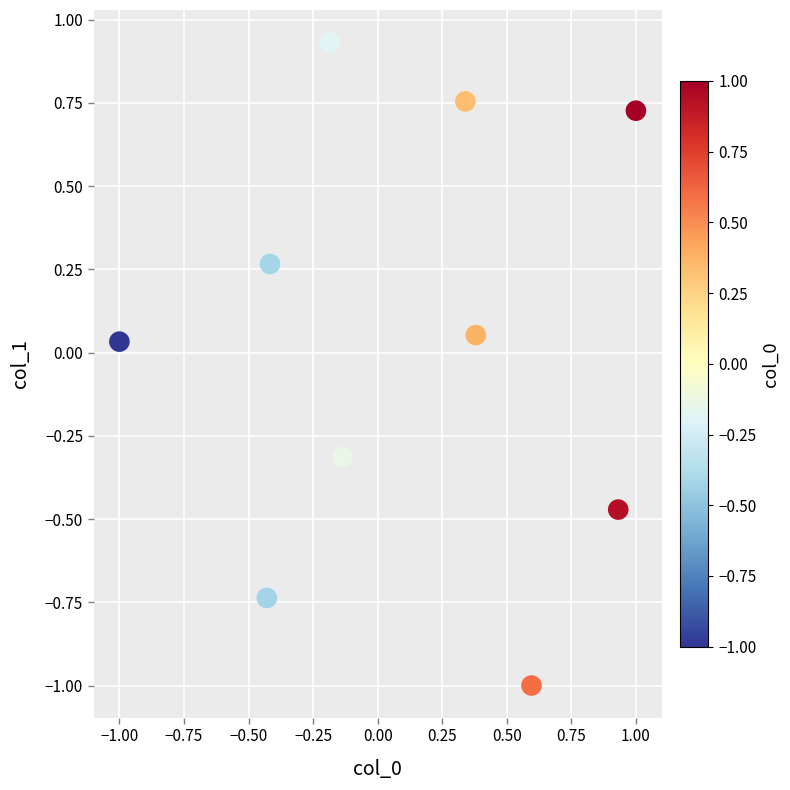

What is the range of X values (max minus min)?

2.0